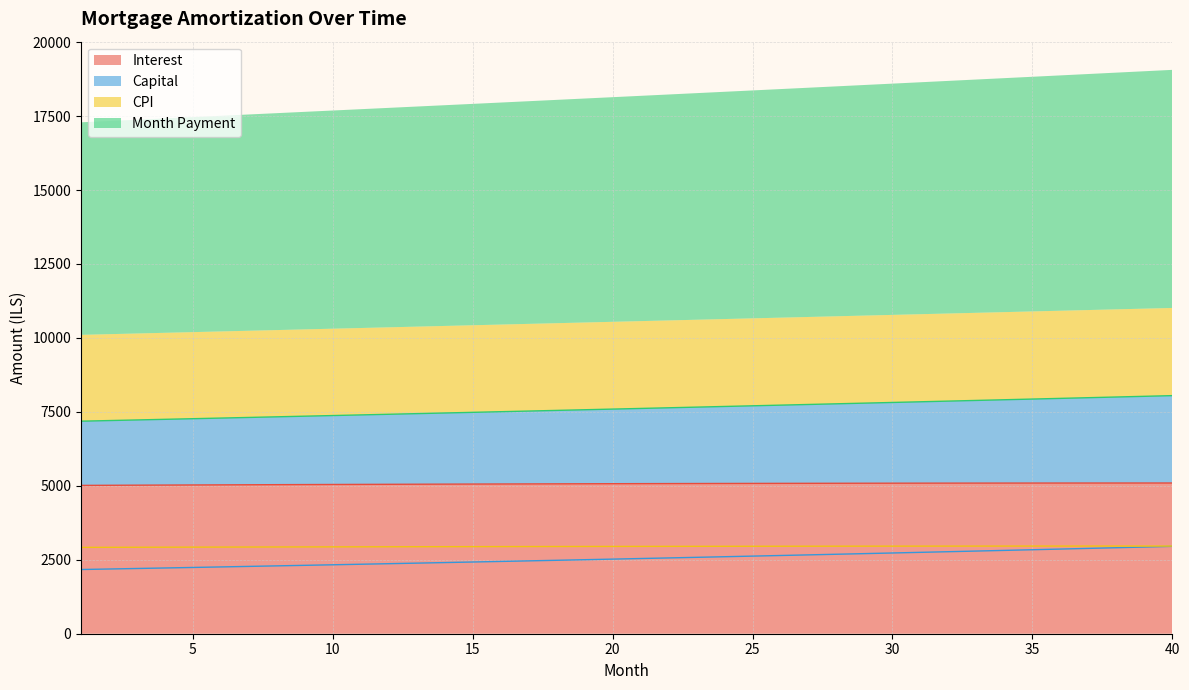

How many series are shown in this chart?

4